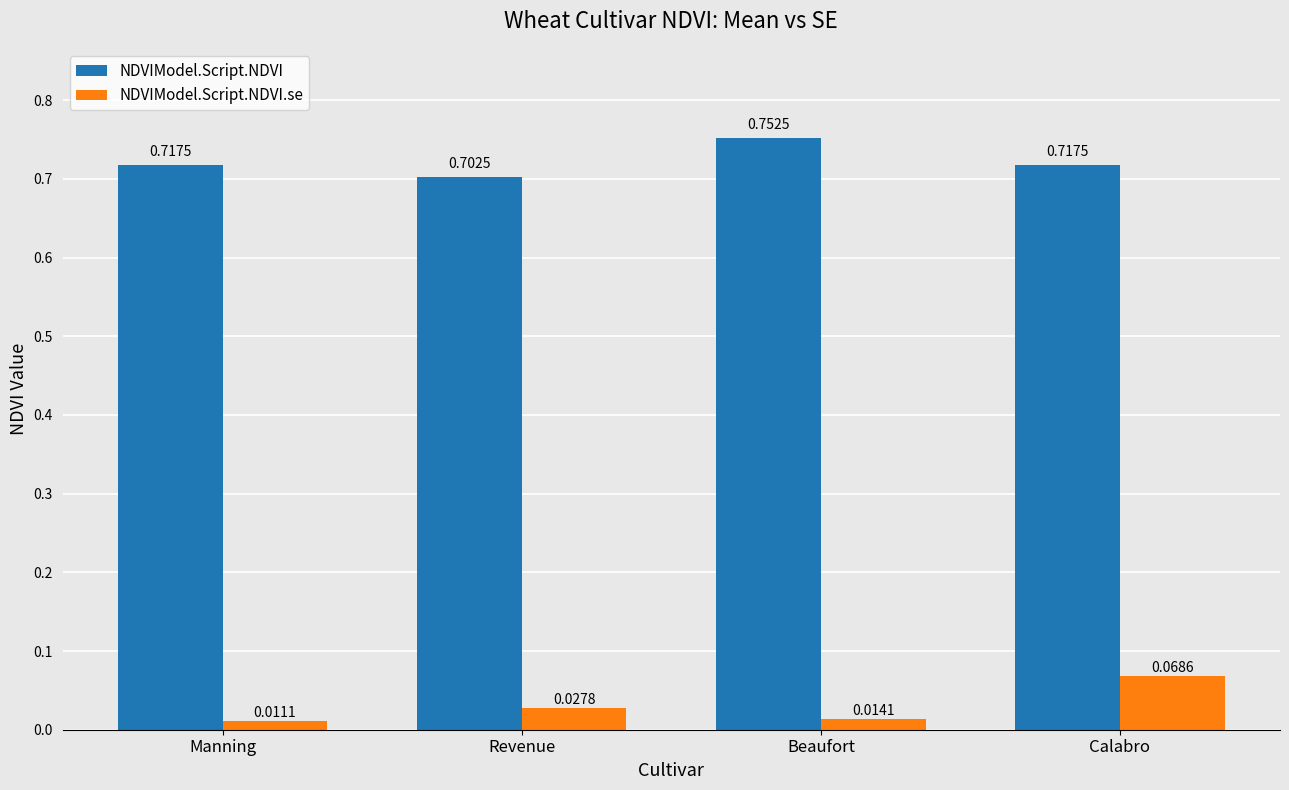

At how many categories does at least one series exceed 0?

4